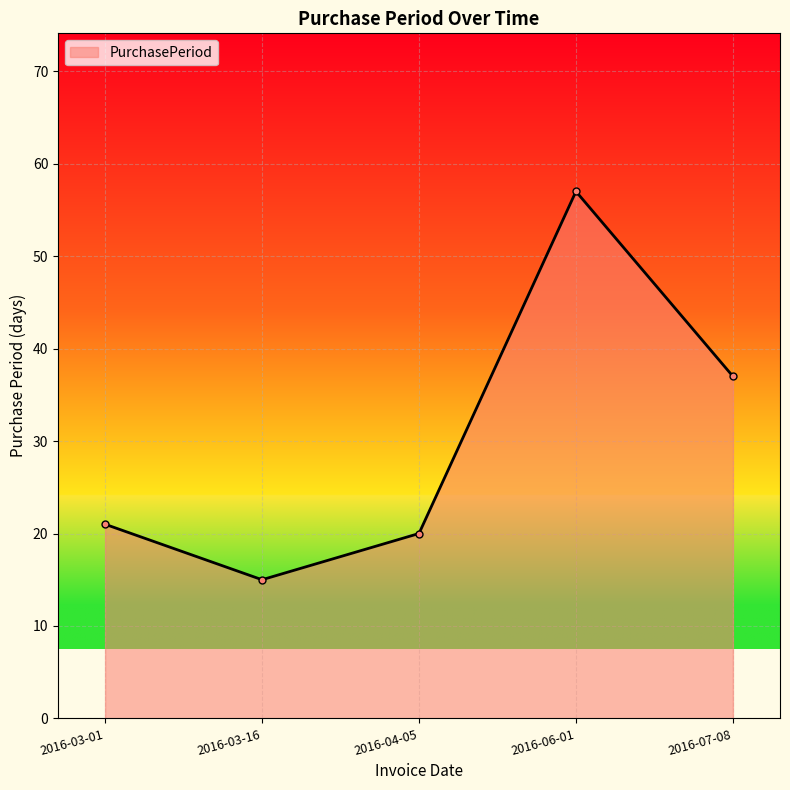

What is the change in value from 2016-03-16 to 2016-07-08?

+22